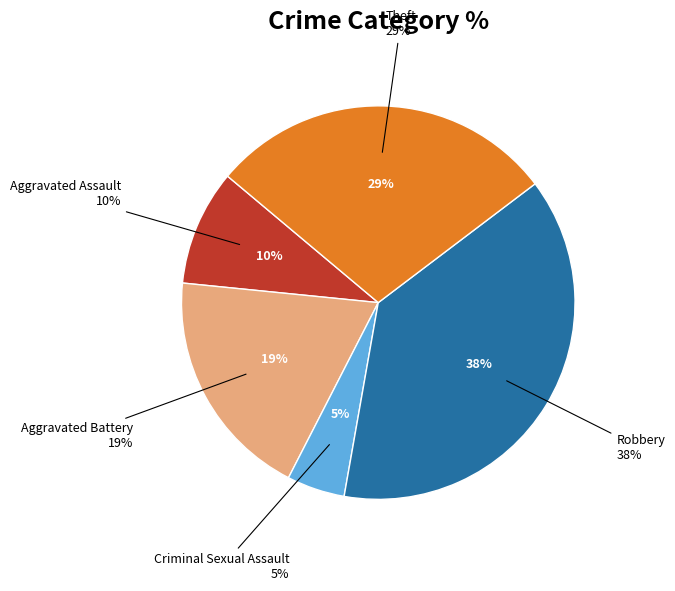

Which slice is the largest?

Robbery